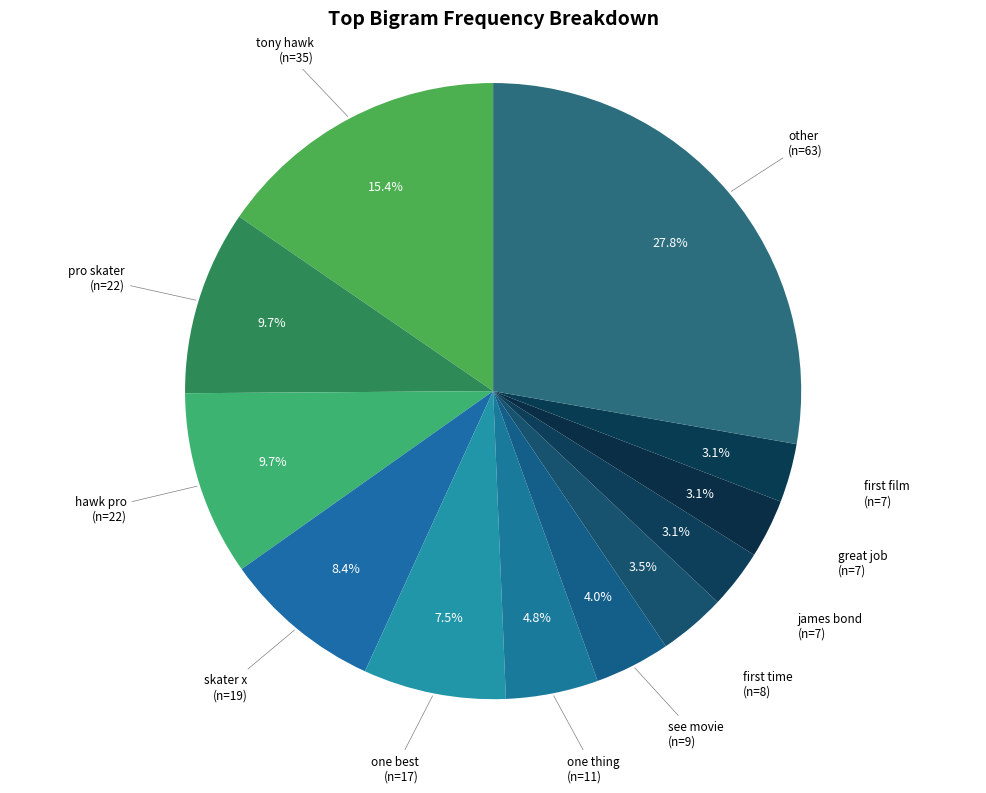

How many slices are in this pie chart?

12